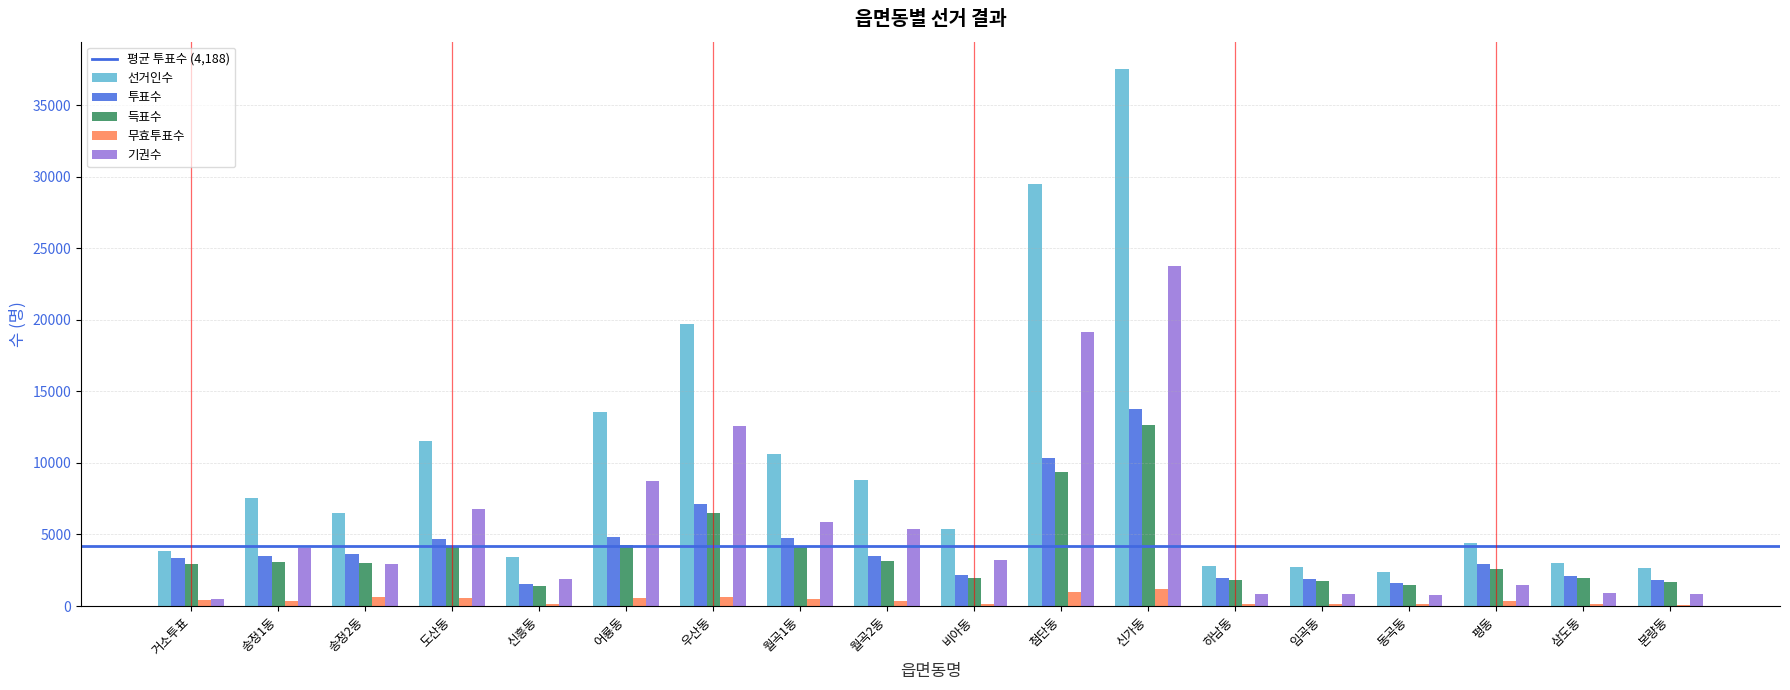

Between 신흥동 and 월곡1동, which series saw the biggest shift?

선거인수